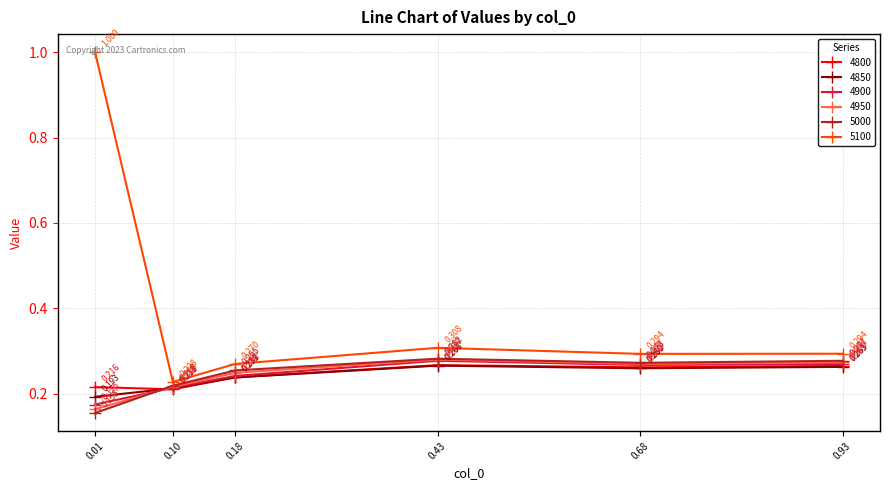

True or false: 5100 has more than 2 points higher than both neighbors.

False